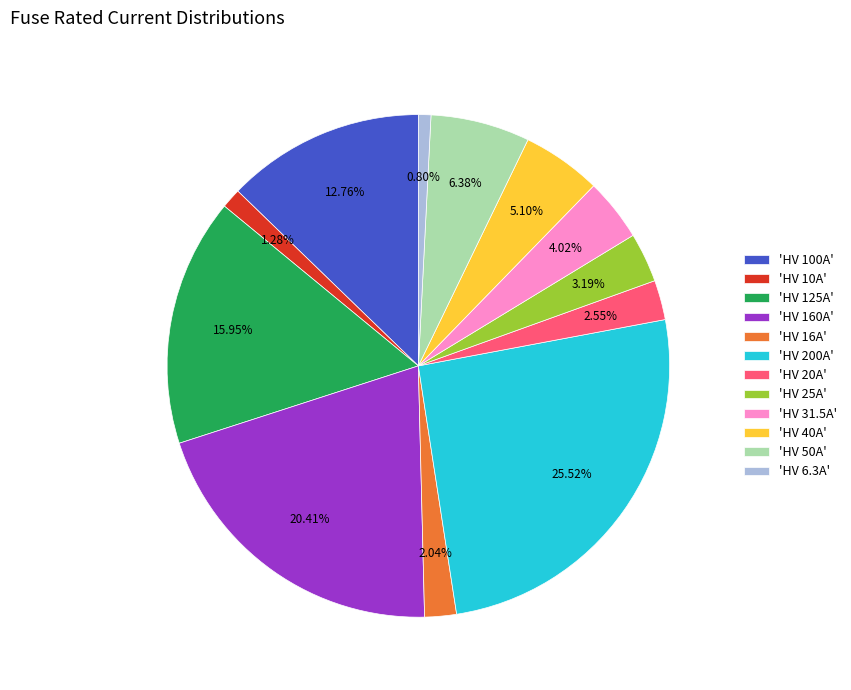

Do 'HV 100A' and 'HV 31.5A' together represent more than half of the pie?

No